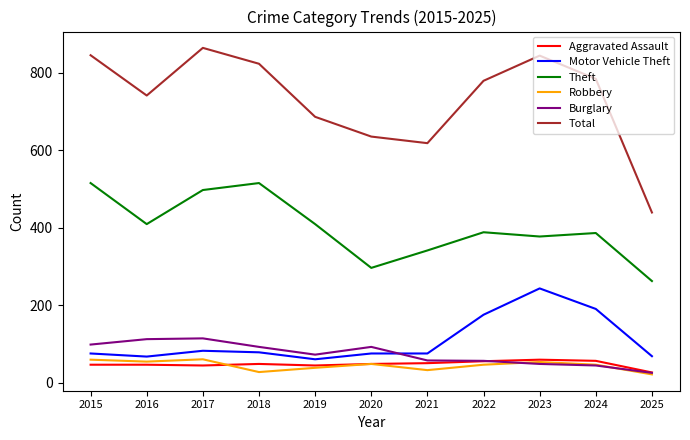

What is the difference between the maximum and second lowest values in the Total series?

246